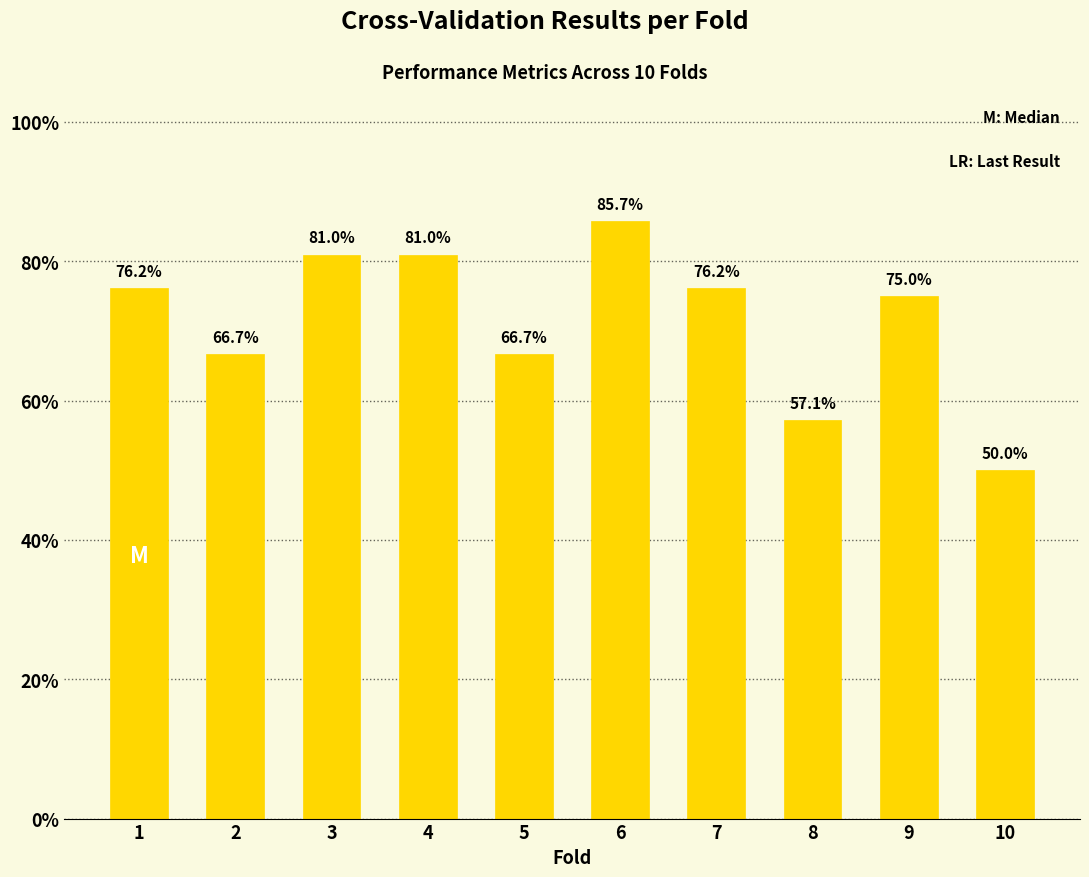

At which label is the value closest to 0?

10